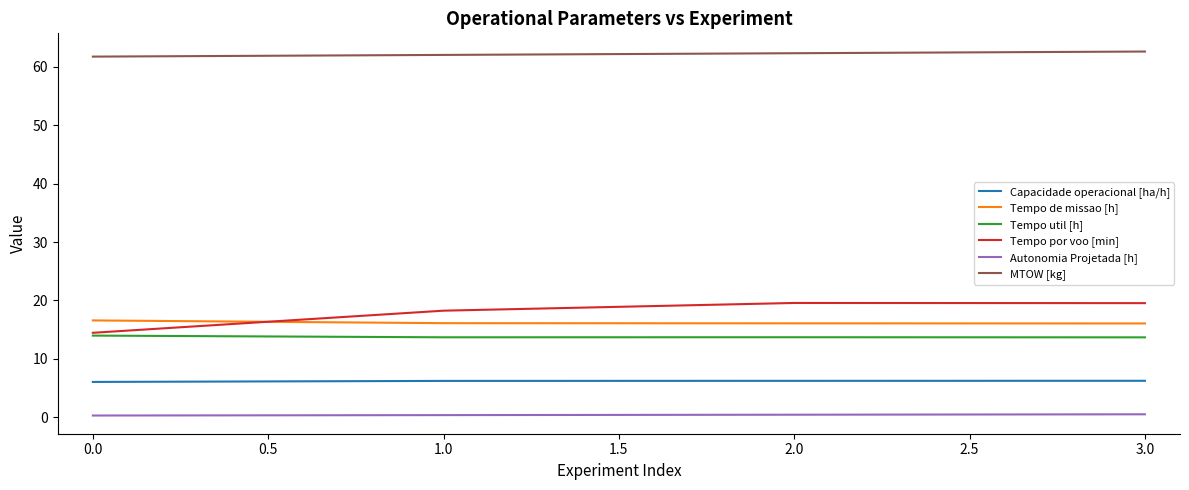

The Tempo de missao [h] series shows 16.6 at 0.0. True or false?

True